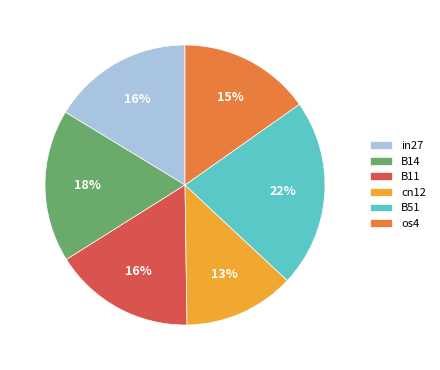

Is there any slice that represents more than half of the pie?

No